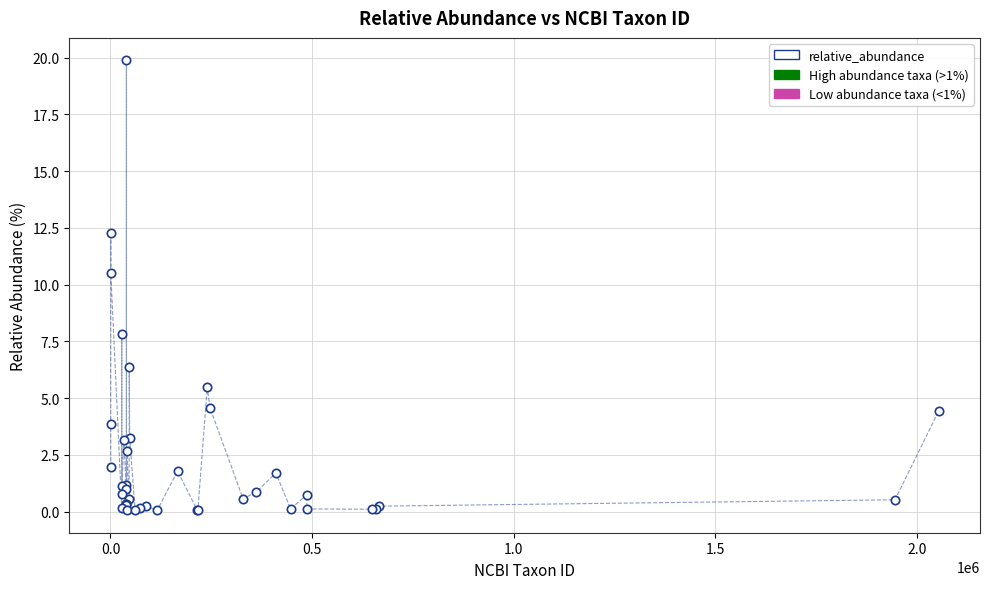

What Y value in the scatter plot is closest to 9?

7.8